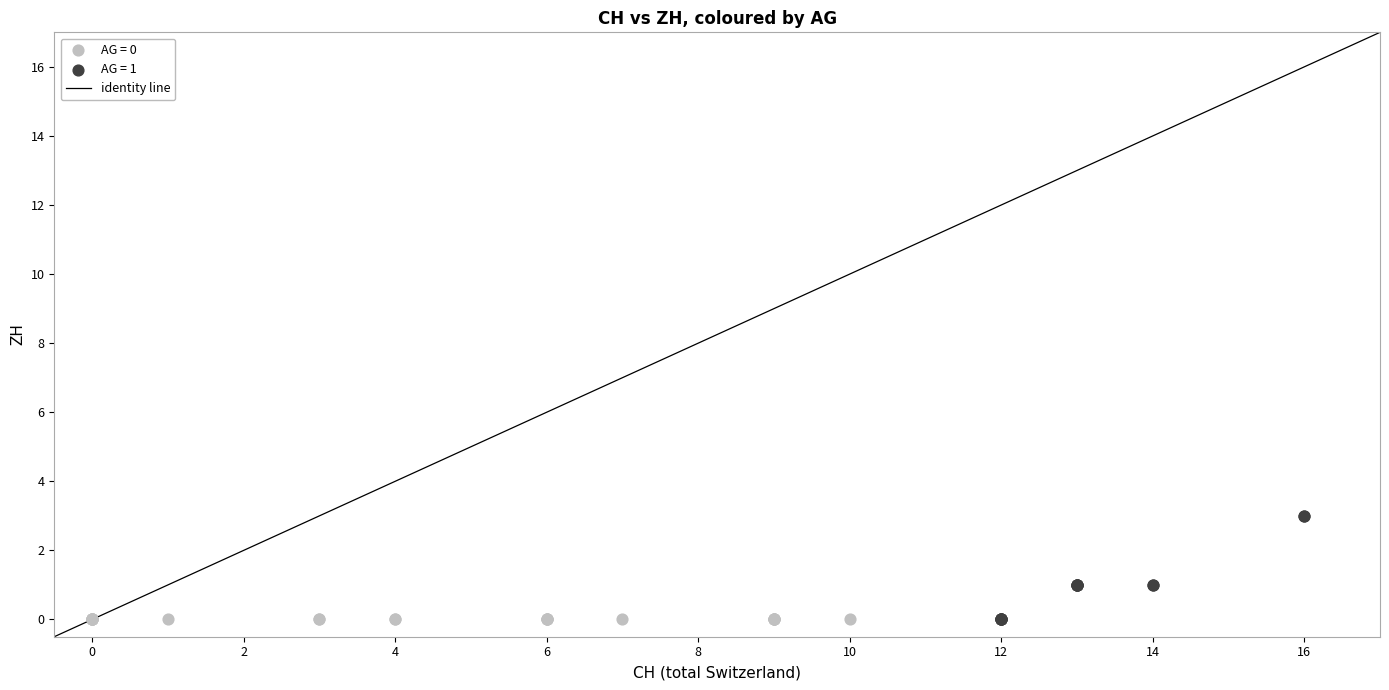

Which series reaches the maximum Y coordinate?

AG = 1